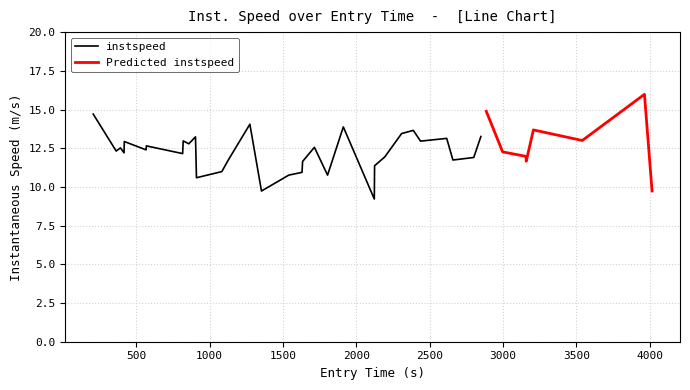

What is the difference between the second highest and minimum values in the instspeed series?

4.8